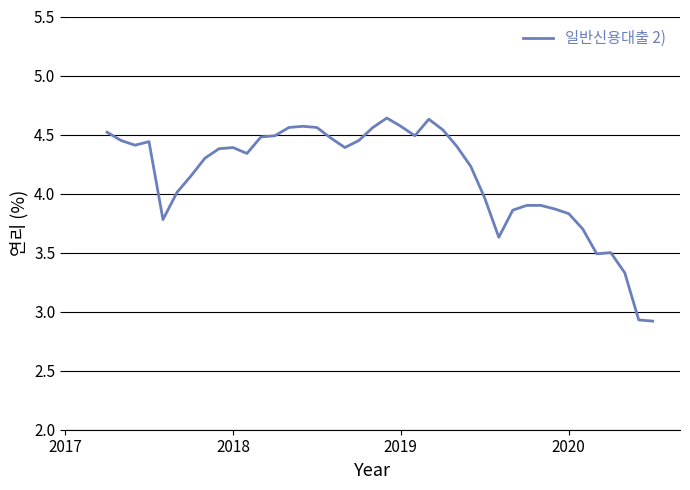

What is the minimum value shown in the chart?

2.9